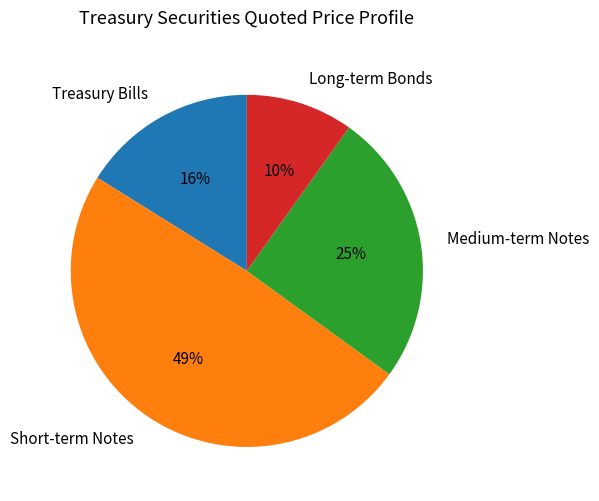

How many segments does this pie chart have?

4